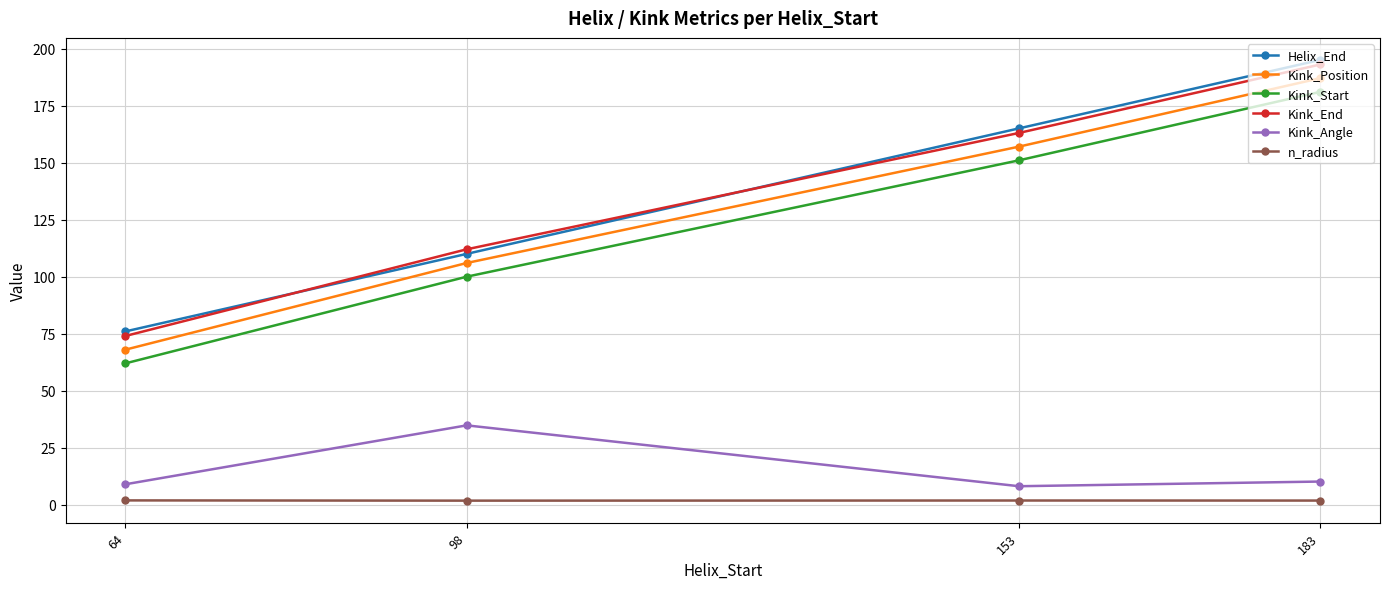

What is the difference between the highest and lowest values at 153?

163.1